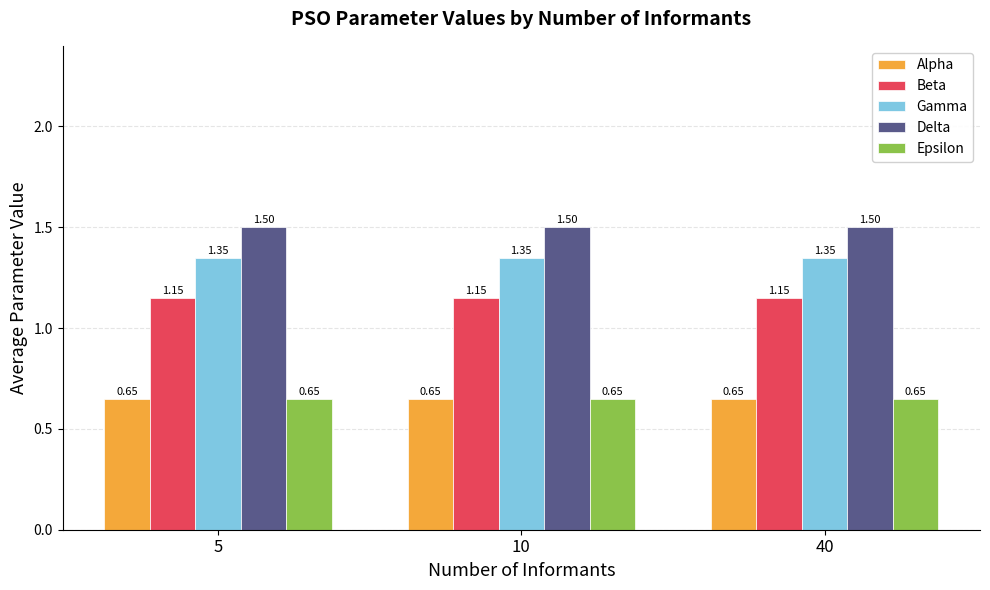

What is the sum of the Alpha values at 40 and 5?

1.3